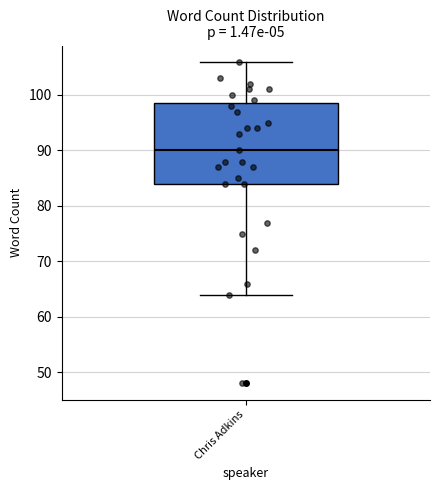

Read this box plot against the y-axis: the position of the median line, the range covered by the box, and the ends of both whiskers. The values are not printed on the chart, so give them approximately, as read against the axis.

median 90, box 84 to 99, whiskers 64 to 106